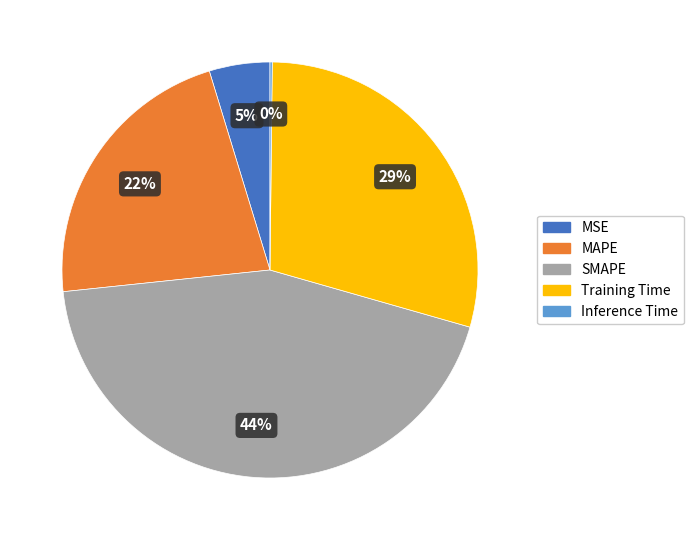

The Training Time slice represents 29% of the pie. True or false?

True